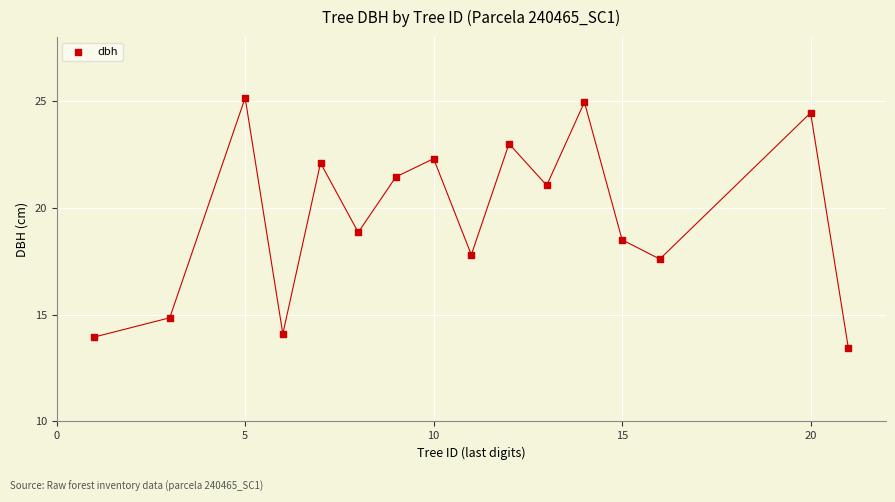

What is the range of X values (max minus min)?

20.0